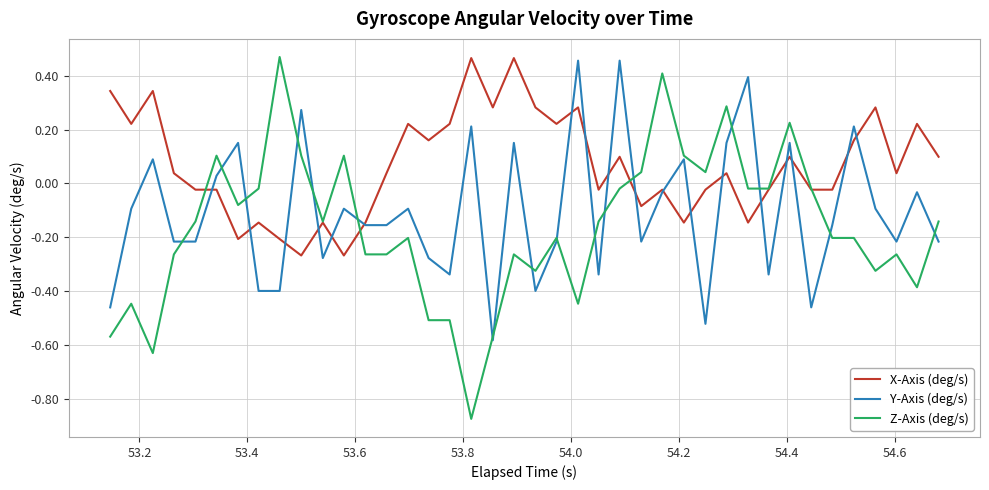

Which series has the largest total across all categories?

X-Axis (deg/s)